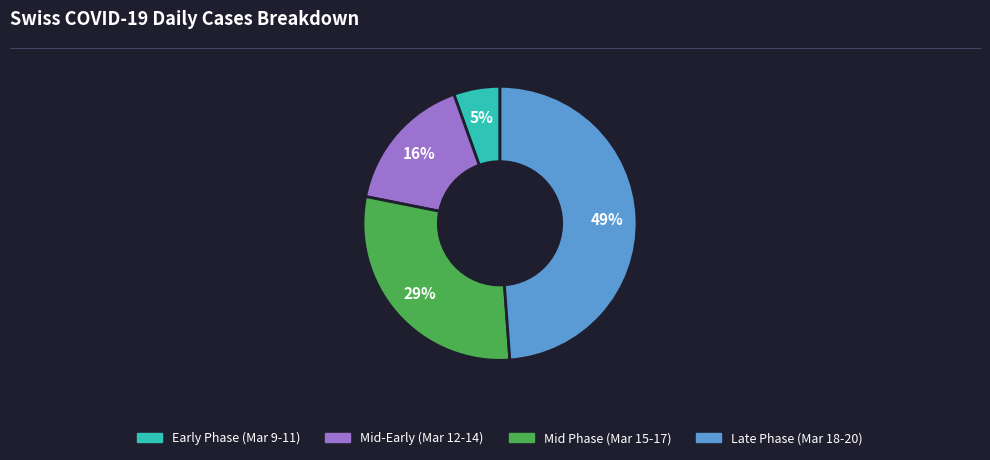

Is there a majority slice in this chart?

No